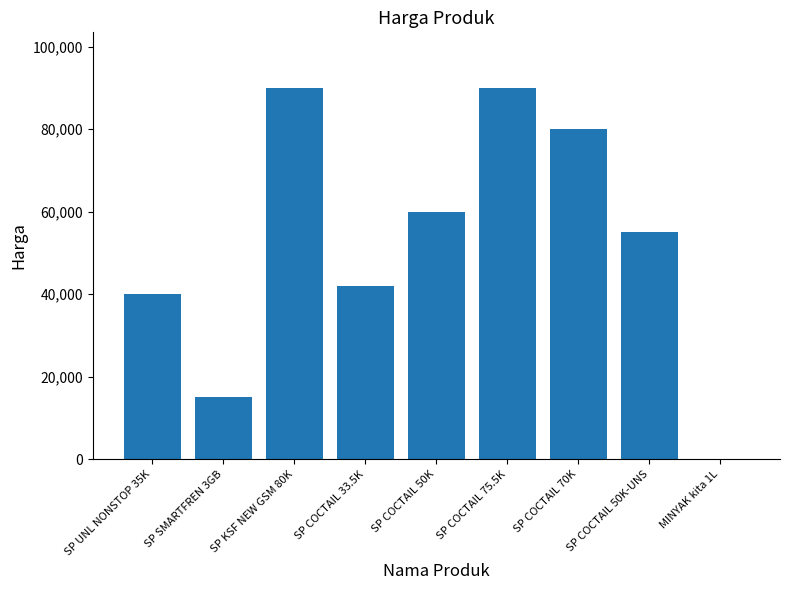

What is the average value?

52445